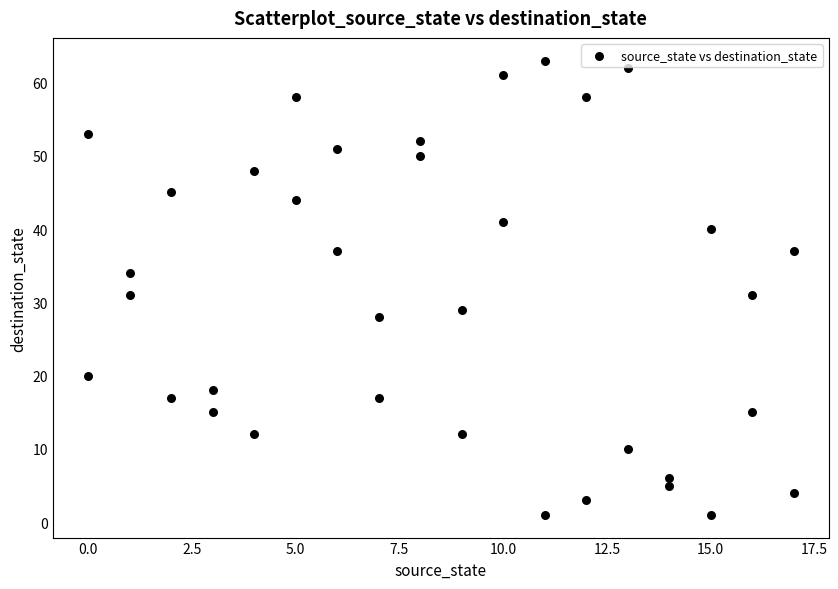

What is the range of Y values (max minus min)?

62